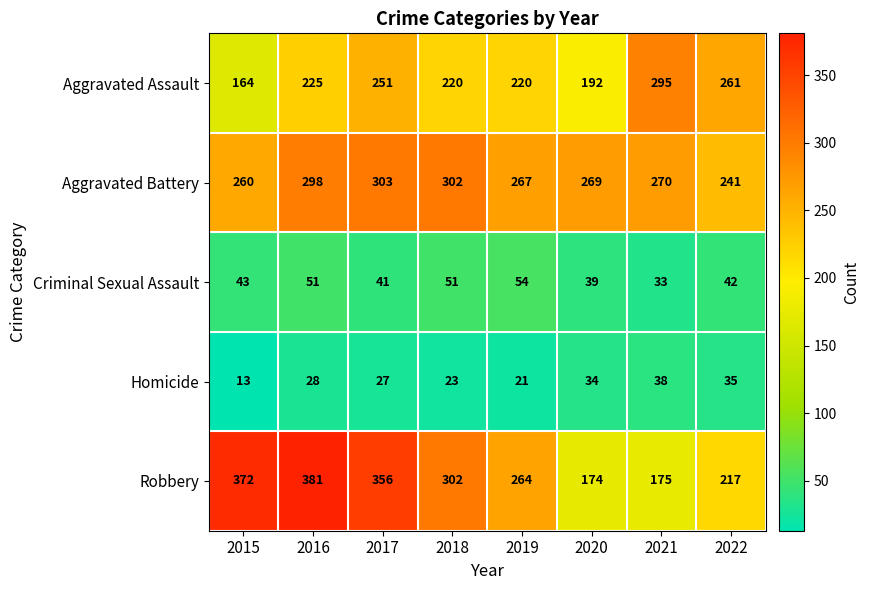

Rank the series by their maximum value, from lowest to highest.

Homicide, Criminal Sexual Assault, Aggravated Assault, Aggravated Battery, Robbery